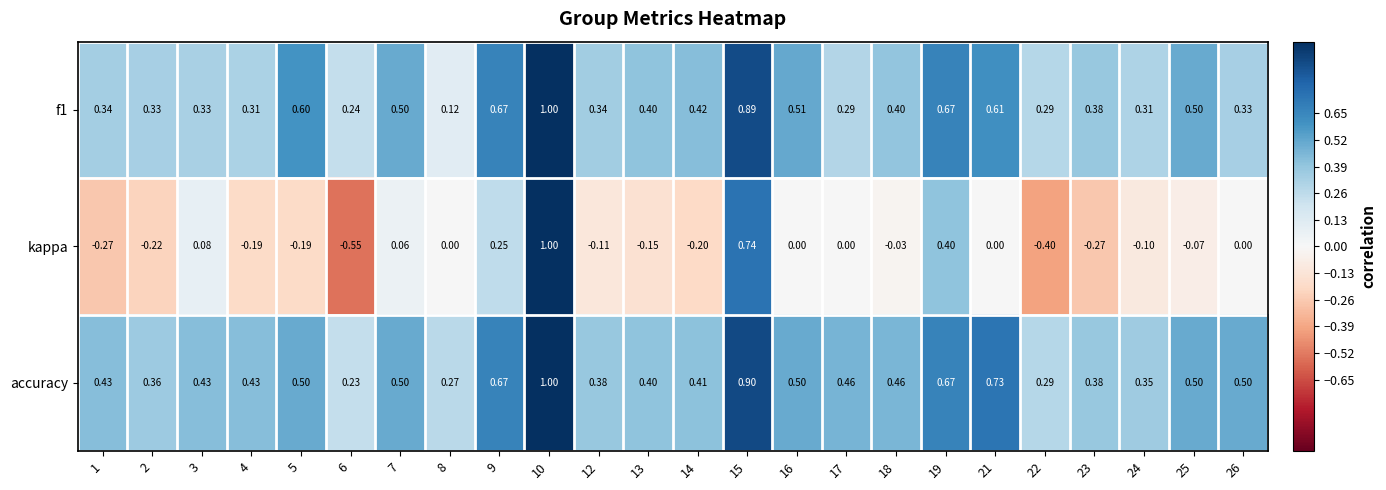

At which category does the chart reach its minimum across all series?

6